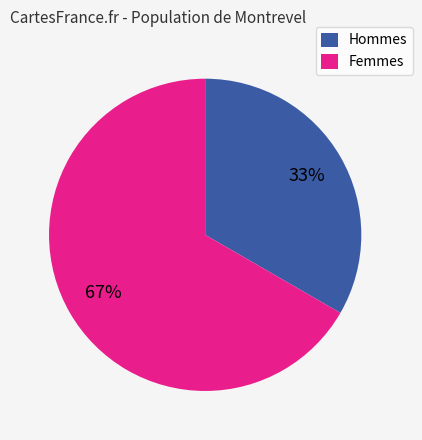

To the nearest percent, what is the average slice percentage?

50%